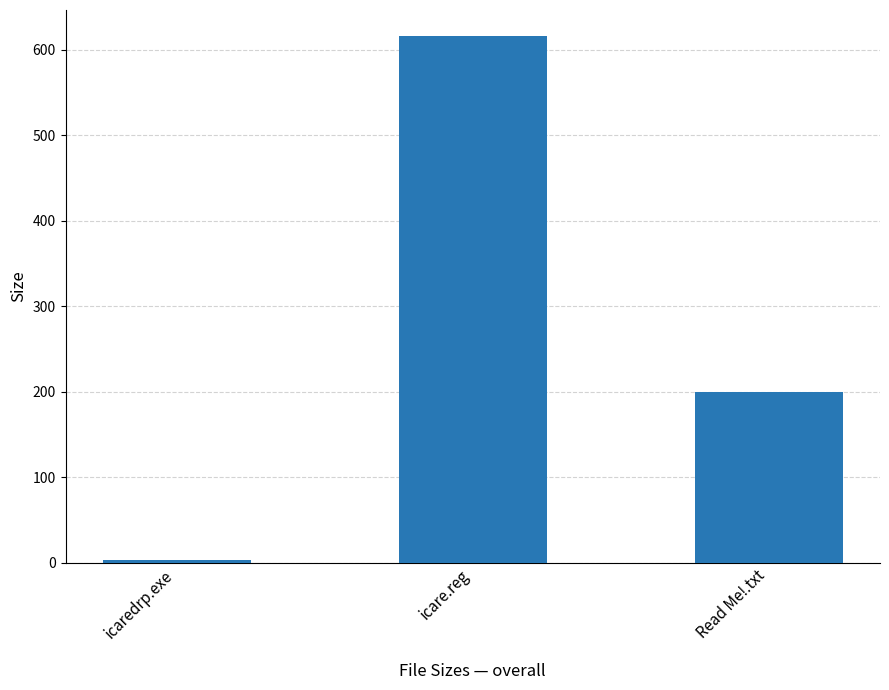

What is the ratio of the value at icare.reg to the value at Read Me!.txt?

3.1